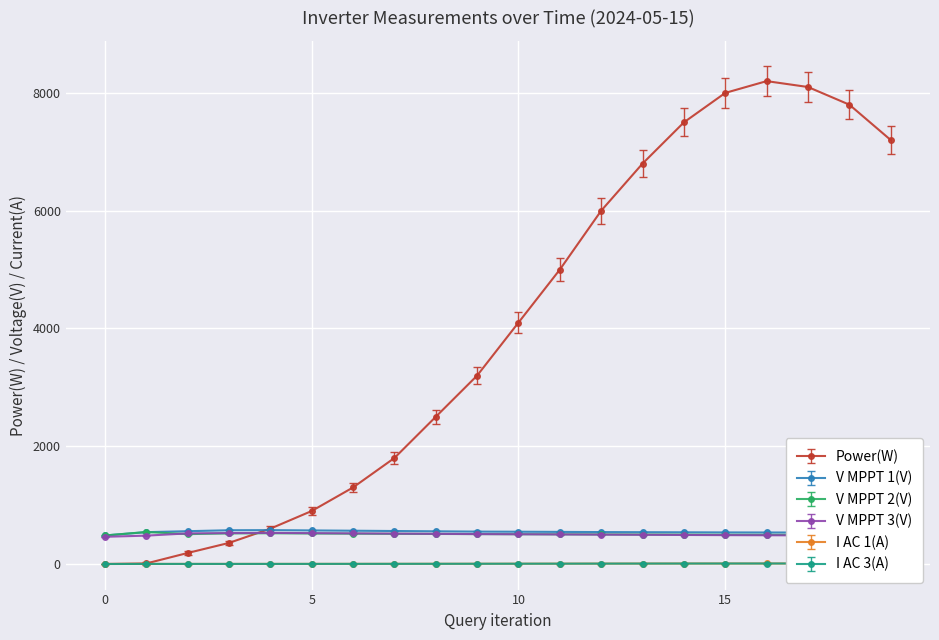

True or false: I AC 3(A) and V MPPT 1(V) intersect in this chart.

False